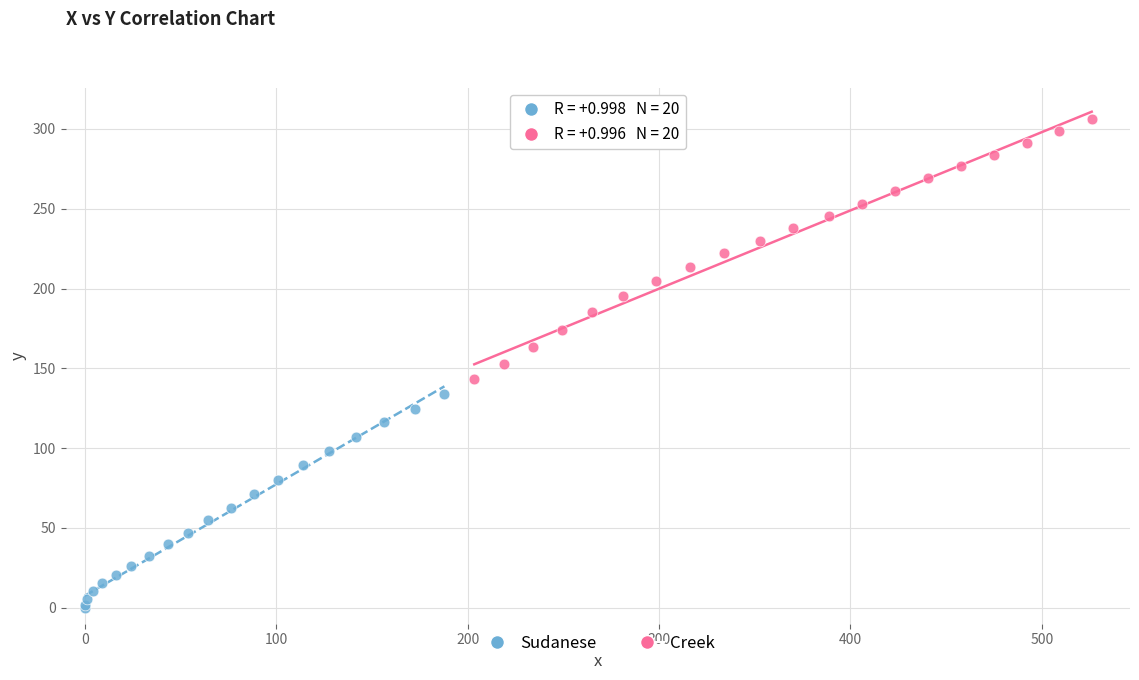

Which series has the widest spread of Y values?

Creek